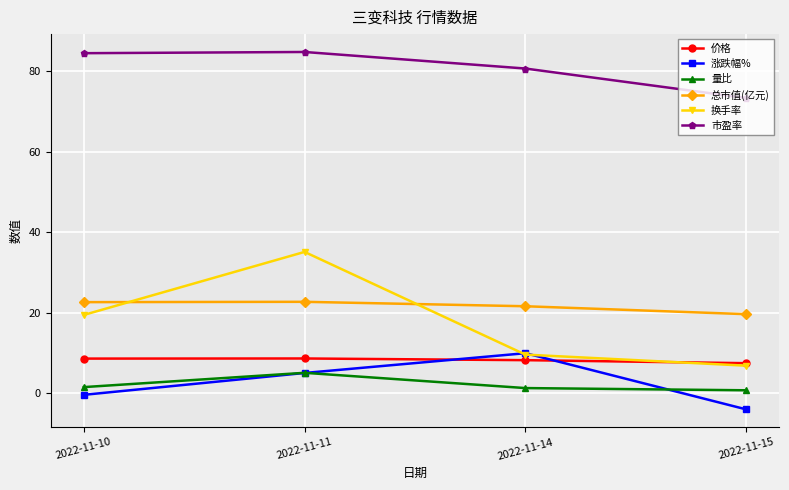

Where is the first local maximum for 换手率?

2022-11-11